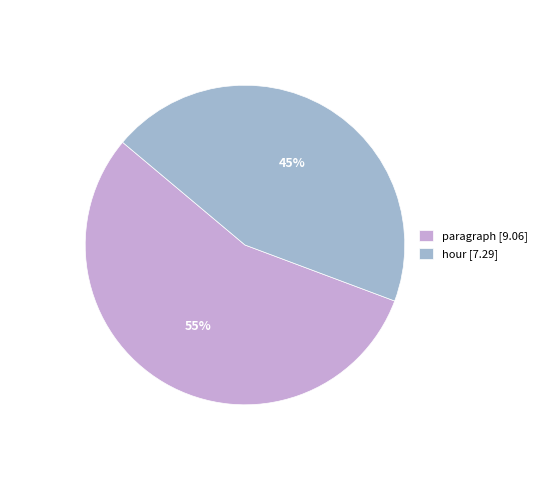

What is the smallest slice in the pie chart?

hour